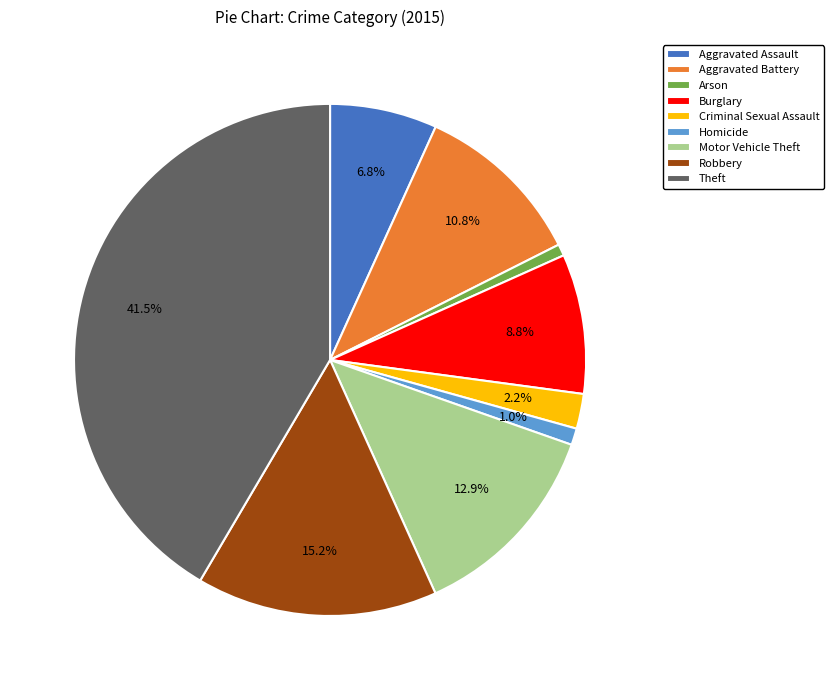

What is the largest slice in the pie chart?

Theft